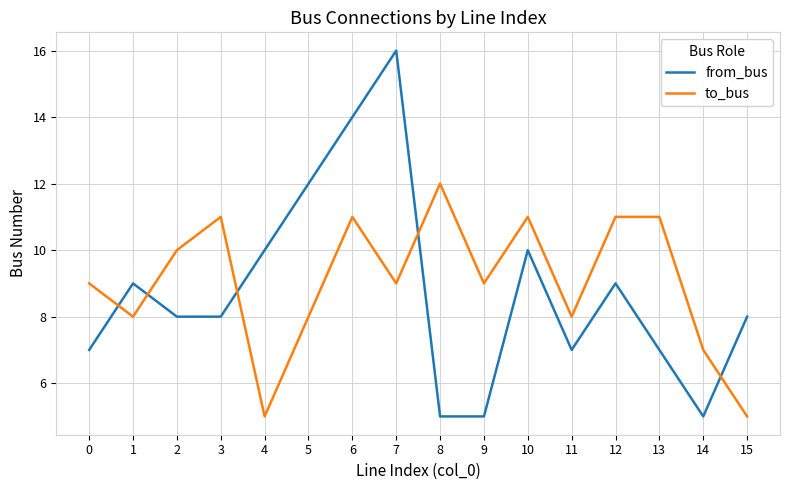

At which category does from_bus reach its first local peak?

1